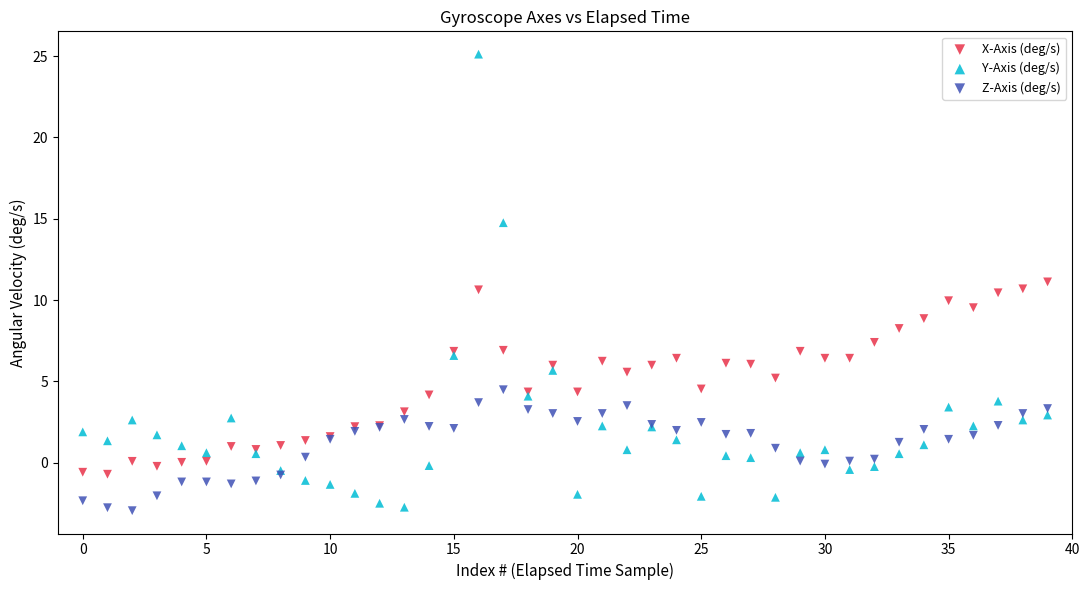

Which series reaches the maximum Y coordinate?

Y-Axis (deg/s)